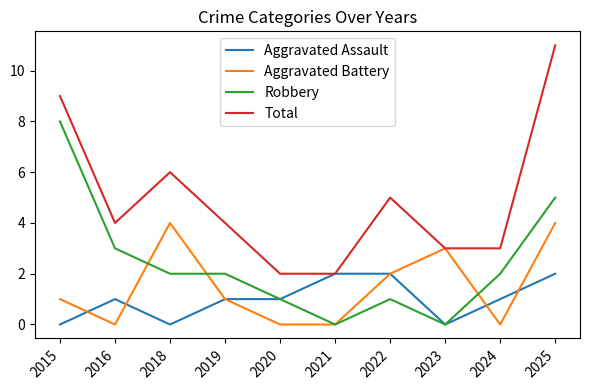

Where is Aggravated Battery nearest to the value 2?

2022